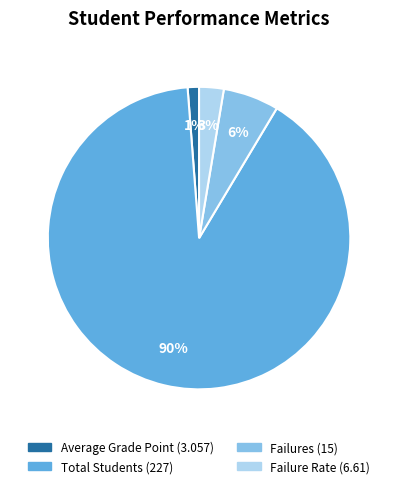

Count the number of slices in the pie.

4